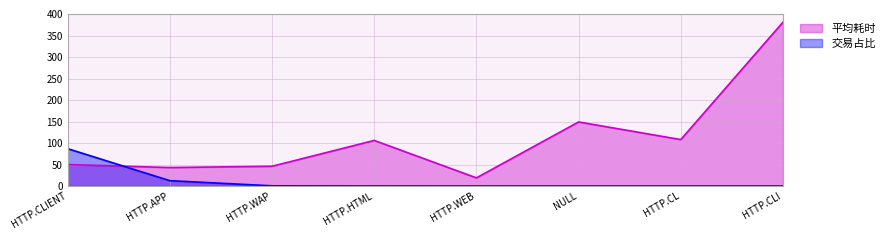

How many data points does each series have?

8